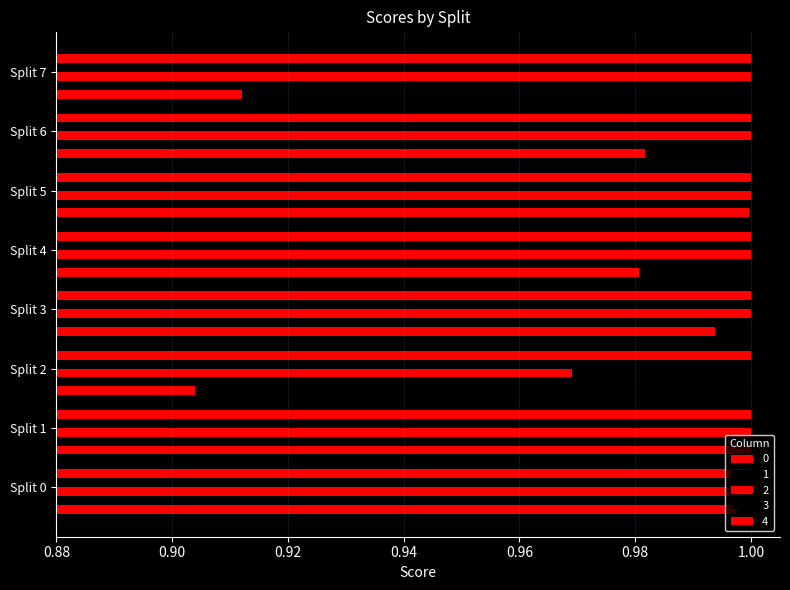

Count the number of data series in this chart.

5